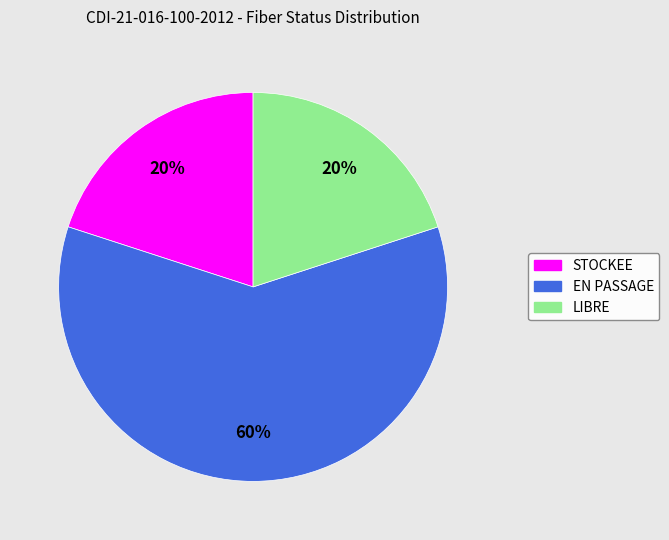

Is it true that LIBRE is 5% of the pie?

False